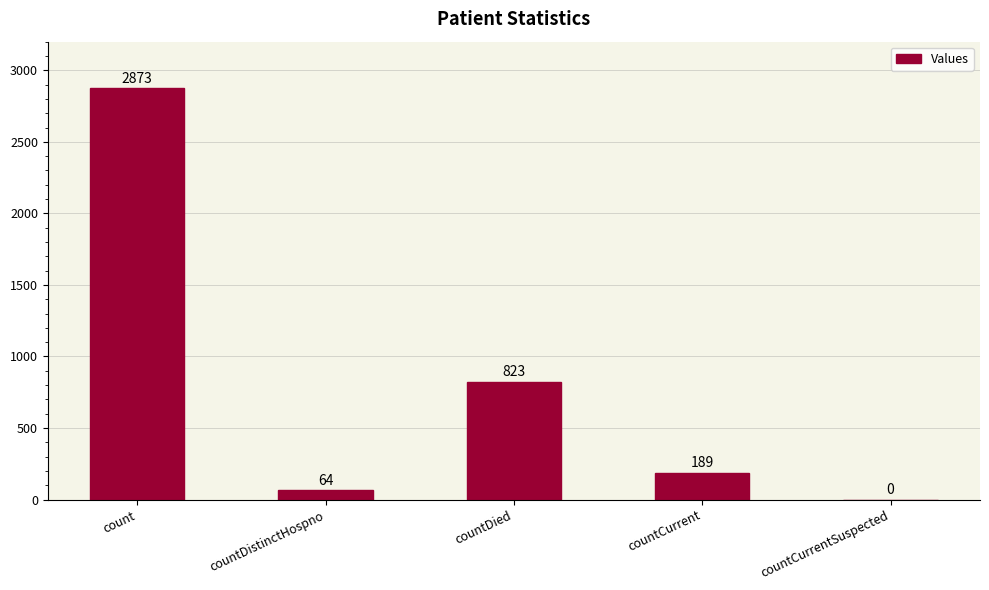

Approximately how many times larger is the value at countDistinctHospno compared to countCurrent?

0.3